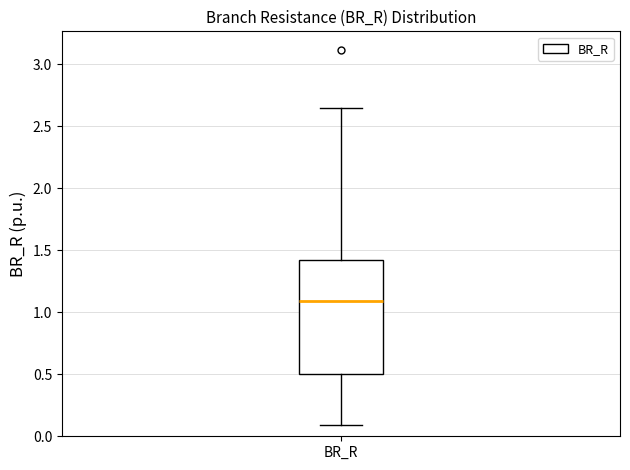

Where does the lower whisker of the box for BR_R end on the y-axis? The values are not printed on the chart, so give them approximately, as read against the axis.

0.10